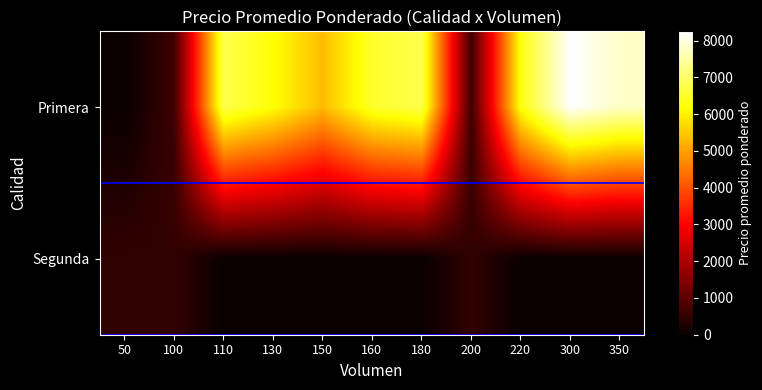

Reading right to left, list all the values displayed in this chart.

Primera: 350=7786	300=8250	220=6273	200=650	180=6778	160=6500	150=5333	130=6192	110=6773	100=650	50=0
Segunda: 350=0	300=0	220=0	200=500	180=0	160=0	150=0	130=0	110=0	100=500	50=500